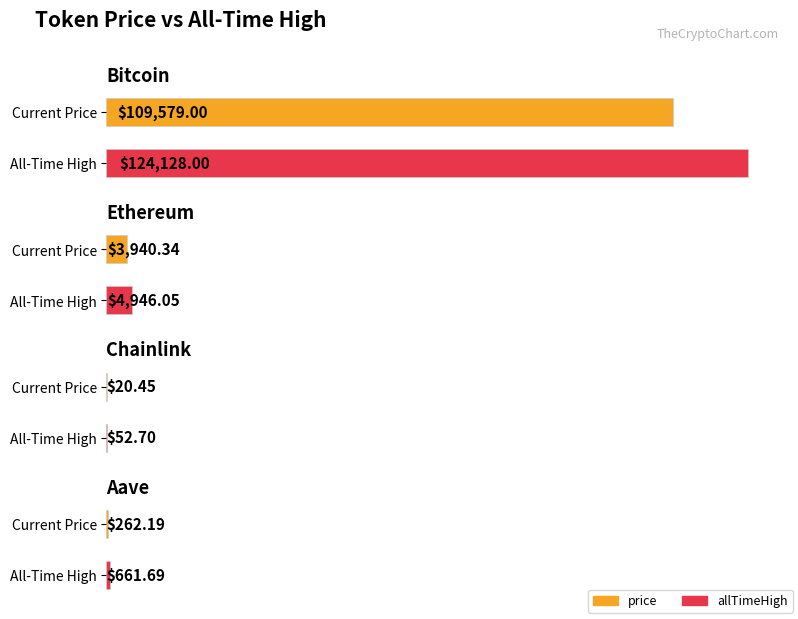

What is the sum of the price values at Aave and Ethereum?

4202.5